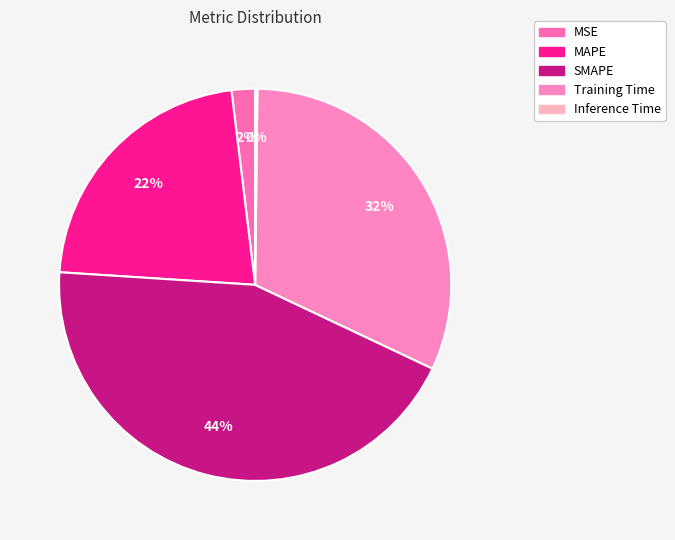

Which slice is the smallest?

Inference Time